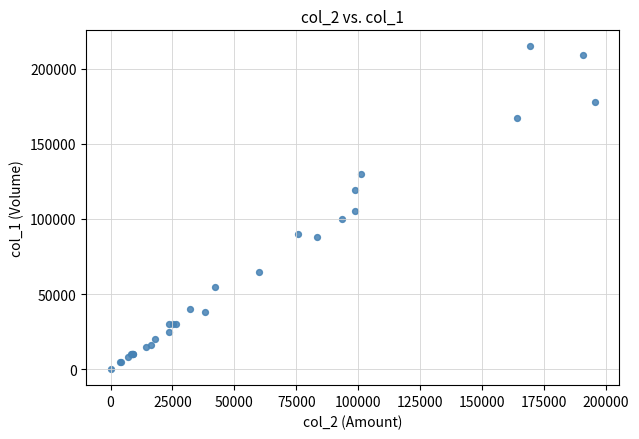

What Y value in the scatter plot is closest to 107500?

105000